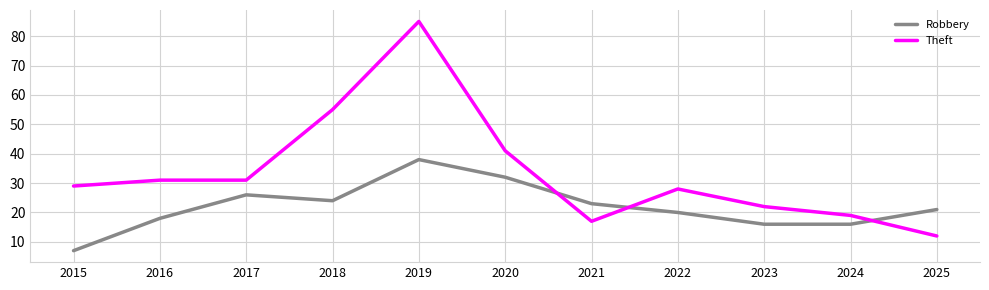

What is the difference between the maximum and minimum values in the Theft series?

73